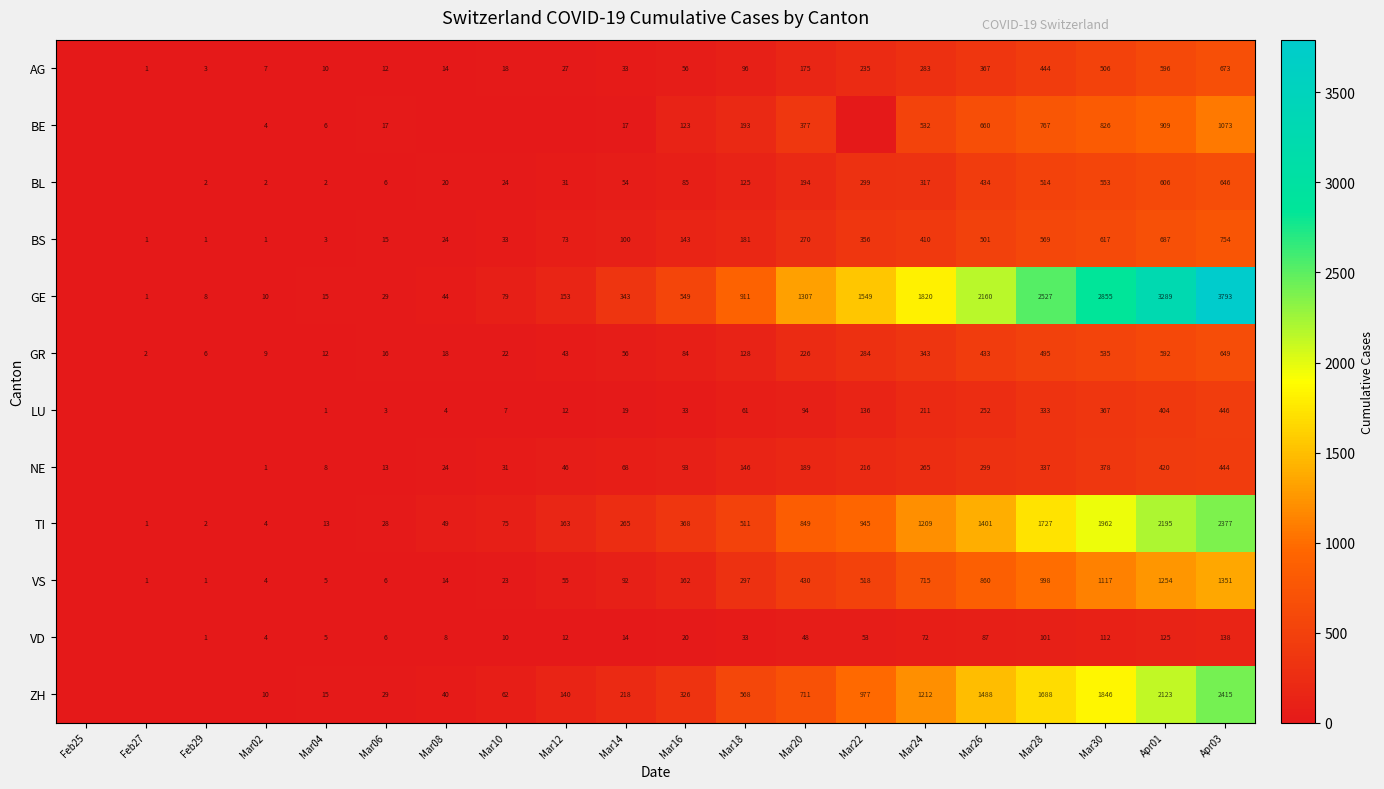

How many data points does each series have?

20